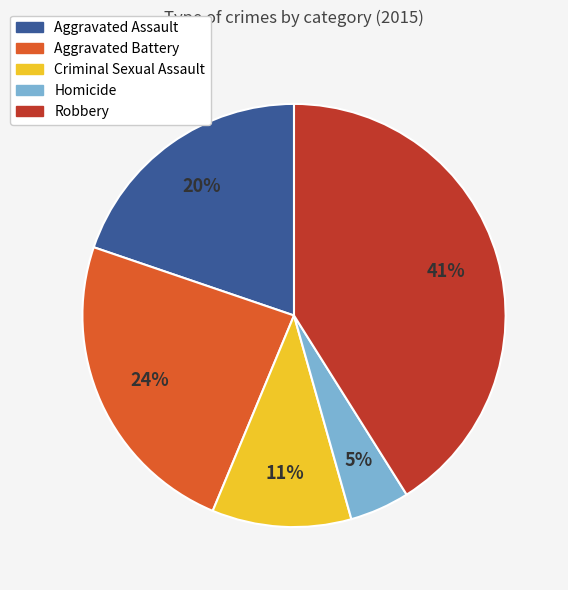

Rank the categories by value from lowest to highest.

Homicide, Criminal Sexual Assault, Aggravated Assault, Aggravated Battery, Robbery